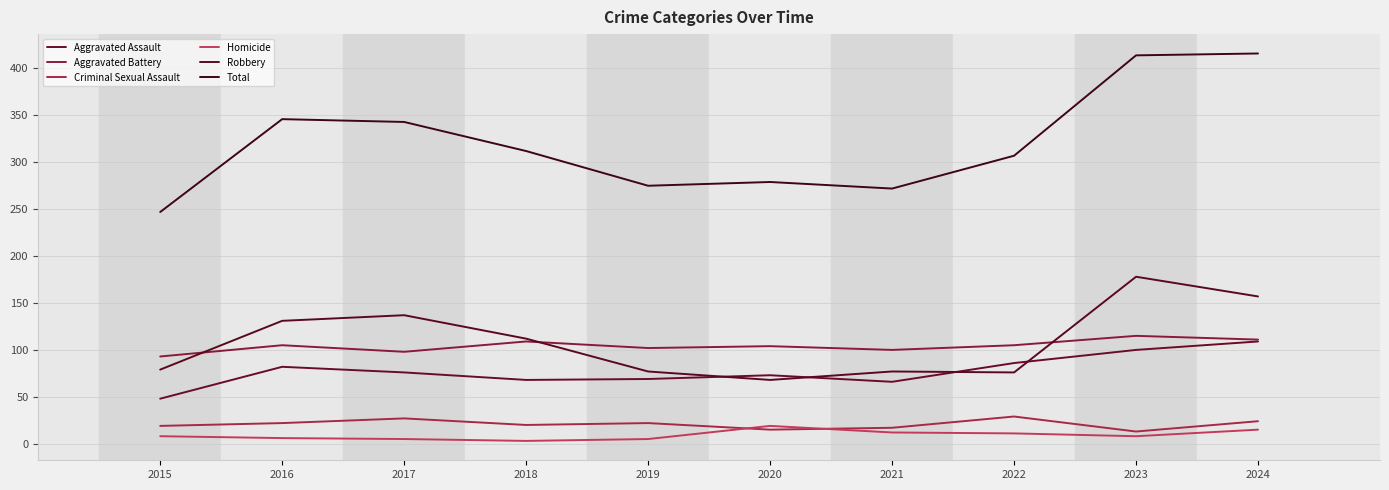

How many lines are shown in the chart?

6